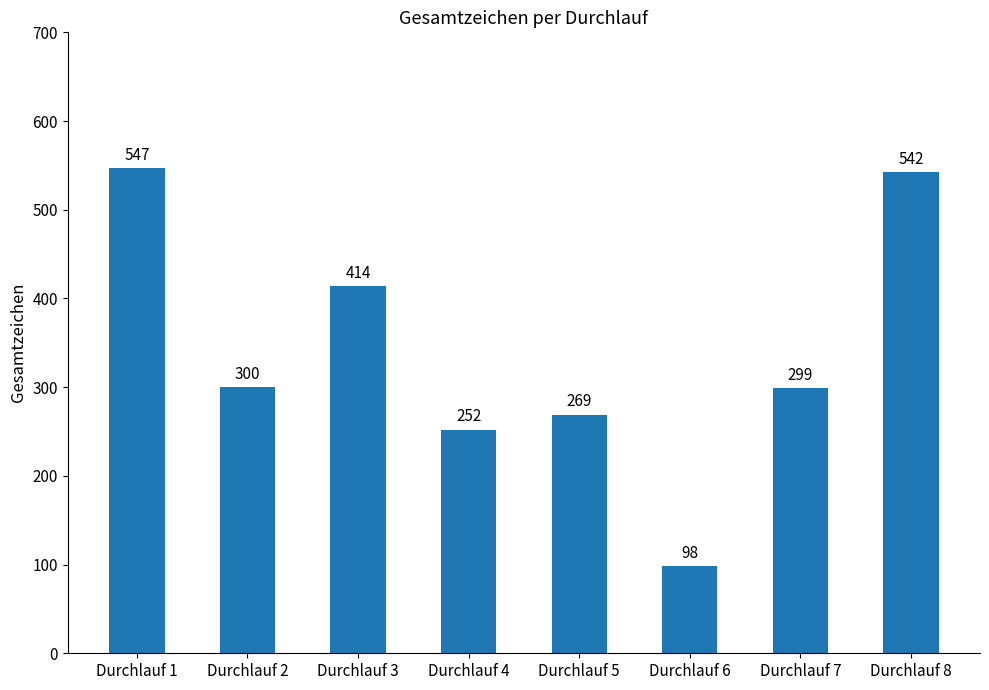

What is the change in value from Durchlauf 4 to Durchlauf 5?

+17